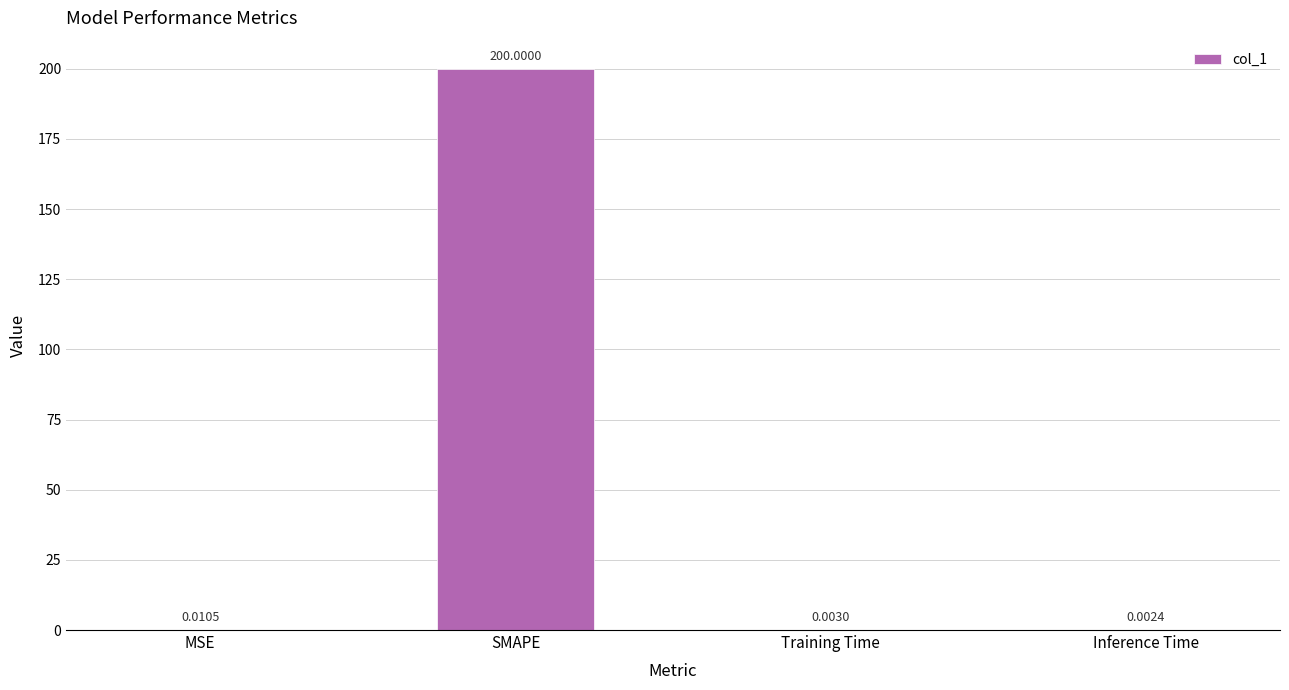

What is the change in value from SMAPE to Training Time?

-200.0